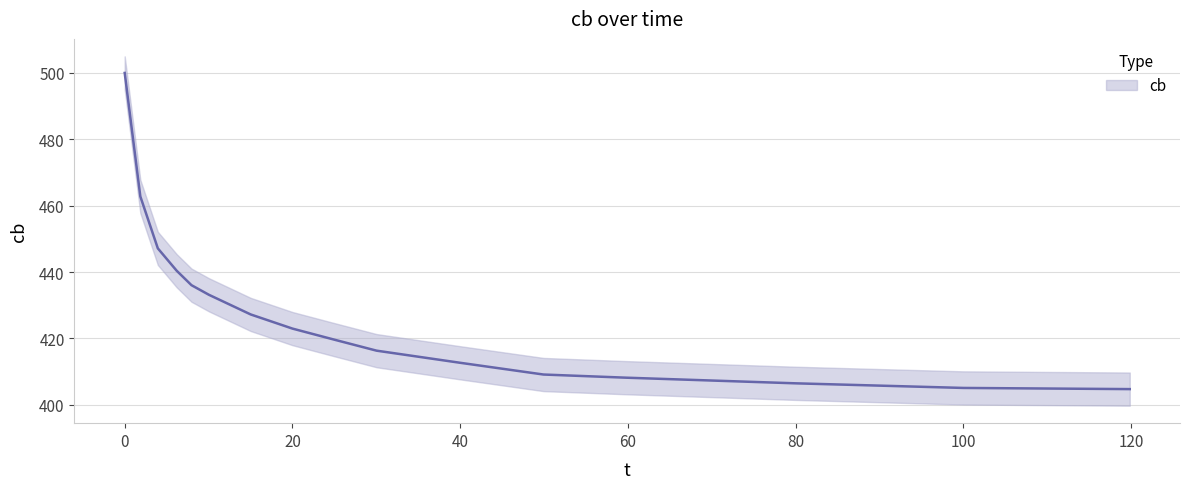

Rank the categories by value from lowest to highest.

119.8394863563403, 100.01605136436594, 80.03210272873193, 59.807383627608345, 49.935794542536115, 39.98394863563403, 30.032102728731935, 24.97592295345104, 20, 15.024077046548953, 10.048154093097917, 7.961476725521678, 6.195826645264855, 3.9486356340289035, 1.8619582664526568, 0